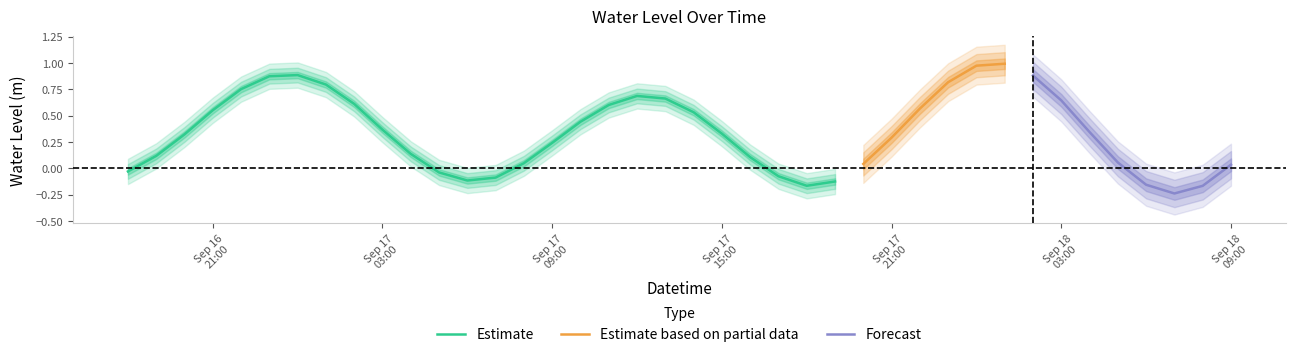

What is the difference between the values at 2025-09-17 16:00:00 and 2025-09-17 20:00:00?

0.1